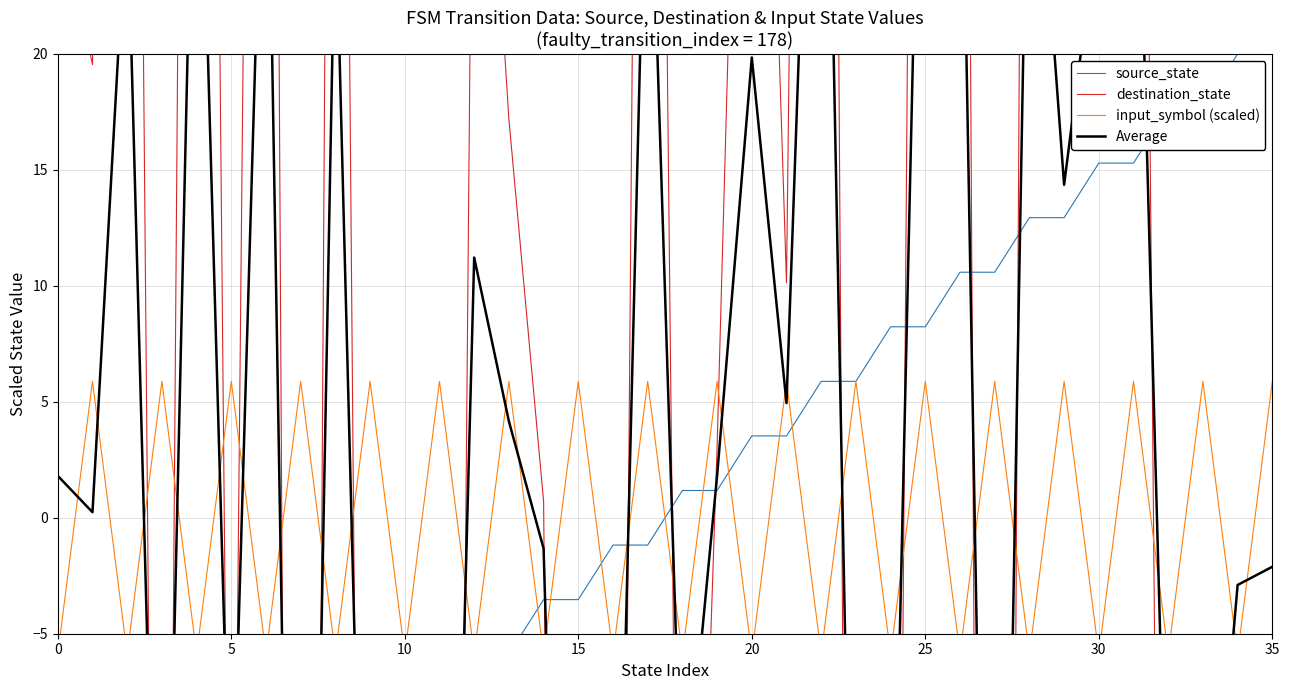

What is the smallest value displayed?

-156.9